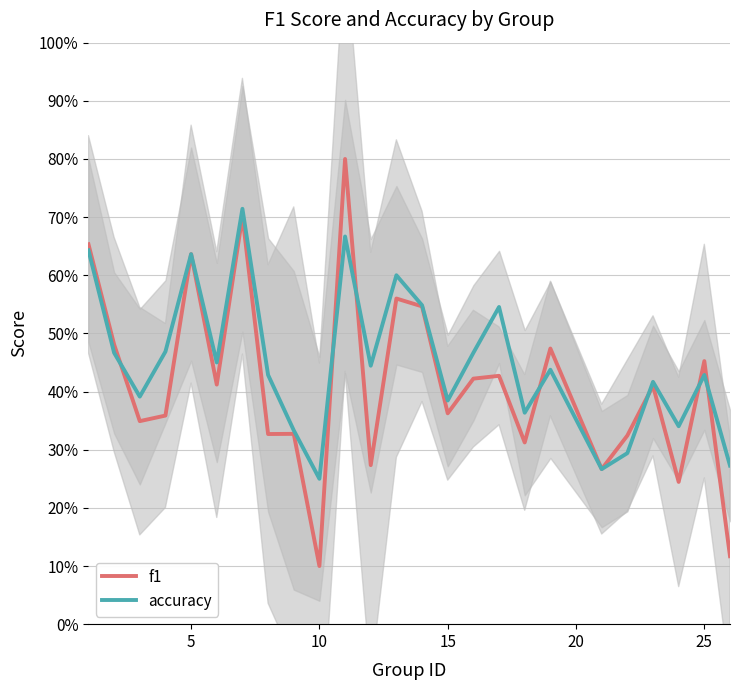

What is the sum of all accuracy values?

11.3